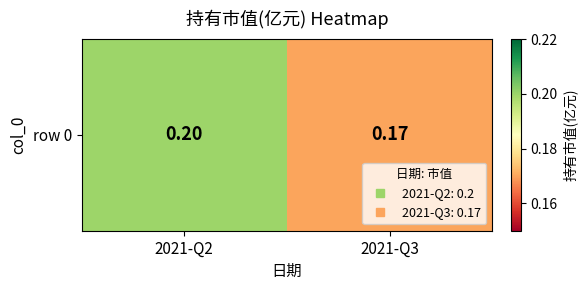

Count the values in the range 0 to 1.

2